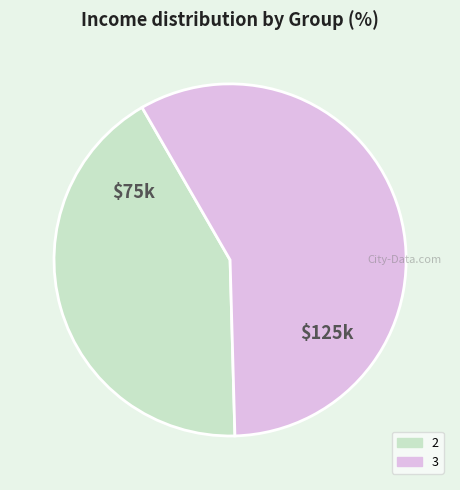

How many slices are in this pie chart?

2